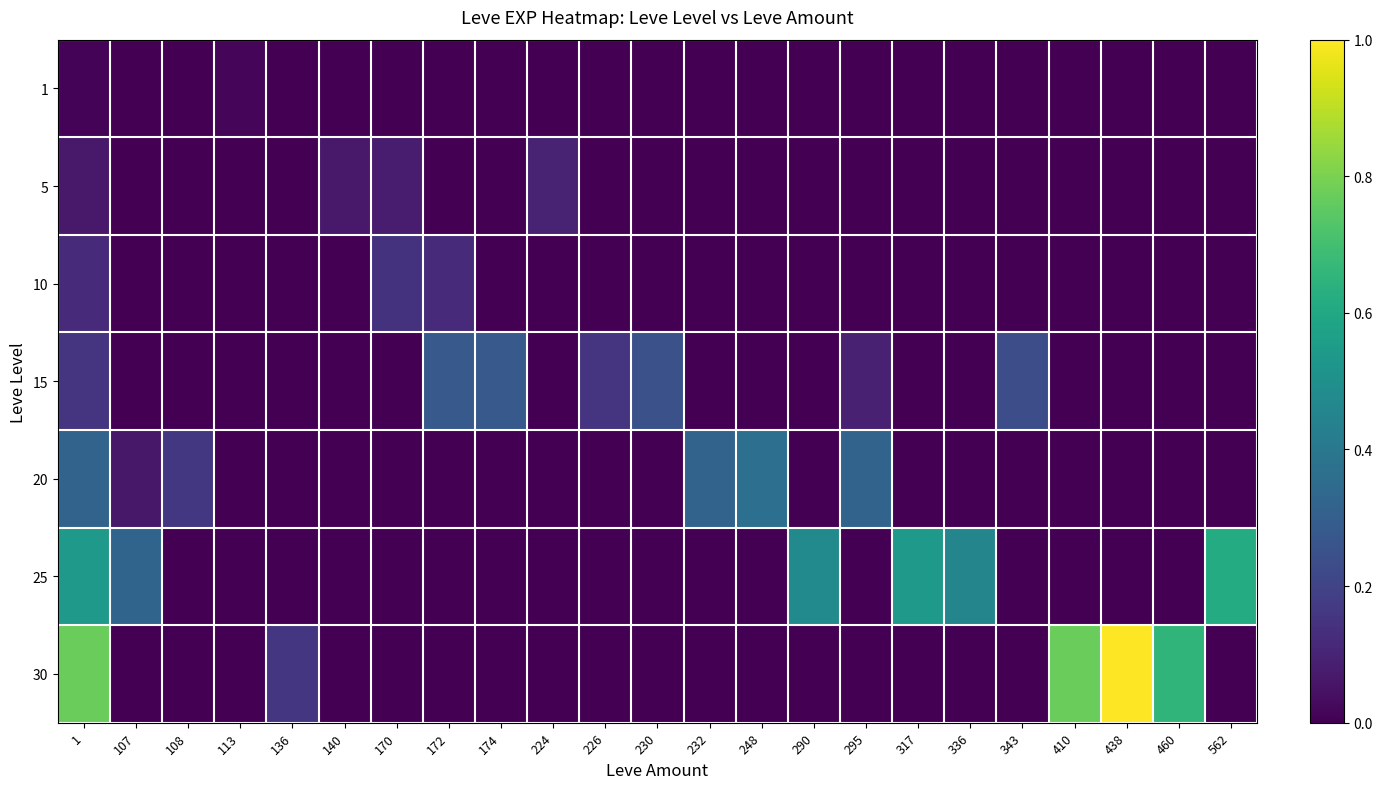

Reading left to right, list all the values displayed in this chart.

1: 1=0.0	107=0.0	108=0.0	113=0.0	136=0.0	140=0.0	170=0.0	172=0.0	174=0.0	224=0.0	226=0.0	230=0.0	232=0.0	248=0.0	290=0.0	295=0.0	317=0.0	336=0.0	343=0.0	410=0.0	438=0.0	460=0.0	562=0.0
5: 1=0.1	107=0.0	108=0.0	113=0.0	136=0.0	140=0.1	170=0.1	172=0.0	174=0.0	224=0.1	226=0.0	230=0.0	232=0.0	248=0.0	290=0.0	295=0.0	317=0.0	336=0.0	343=0.0	410=0.0	438=0.0	460=0.0	562=0.0
10: 1=0.1	107=0.0	108=0.0	113=0.0	136=0.0	140=0.0	170=0.1	172=0.1	174=0.0	224=0.0	226=0.0	230=0.0	232=0.0	248=0.0	290=0.0	295=0.0	317=0.0	336=0.0	343=0.0	410=0.0	438=0.0	460=0.0	562=0.0
15: 1=0.1	107=0.0	108=0.0	113=0.0	136=0.0	140=0.0	170=0.0	172=0.3	174=0.3	224=0.0	226=0.1	230=0.2	232=0.0	248=0.0	290=0.0	295=0.1	317=0.0	336=0.0	343=0.2	410=0.0	438=0.0	460=0.0	562=0.0
20: 1=0.3	107=0.1	108=0.2	113=0.0	136=0.0	140=0.0	170=0.0	172=0.0	174=0.0	224=0.0	226=0.0	230=0.0	232=0.3	248=0.4	290=0.0	295=0.3	317=0.0	336=0.0	343=0.0	410=0.0	438=0.0	460=0.0	562=0.0
25: 1=0.5	107=0.3	108=0.0	113=0.0	136=0.0	140=0.0	170=0.0	172=0.0	174=0.0	224=0.0	226=0.0	230=0.0	232=0.0	248=0.0	290=0.5	295=0.0	317=0.5	336=0.5	343=0.0	410=0.0	438=0.0	460=0.0	562=0.6
30: 1=0.8	107=0.0	108=0.0	113=0.0	136=0.2	140=0.0	170=0.0	172=0.0	174=0.0	224=0.0	226=0.0	230=0.0	232=0.0	248=0.0	290=0.0	295=0.0	317=0.0	336=0.0	343=0.0	410=0.8	438=1.0	460=0.7	562=0.0